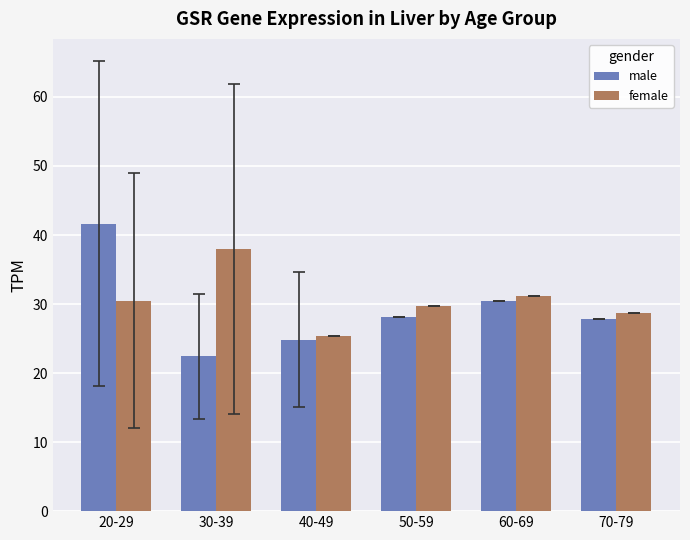

What is the difference between the second highest and second lowest values in the male series?

5.6